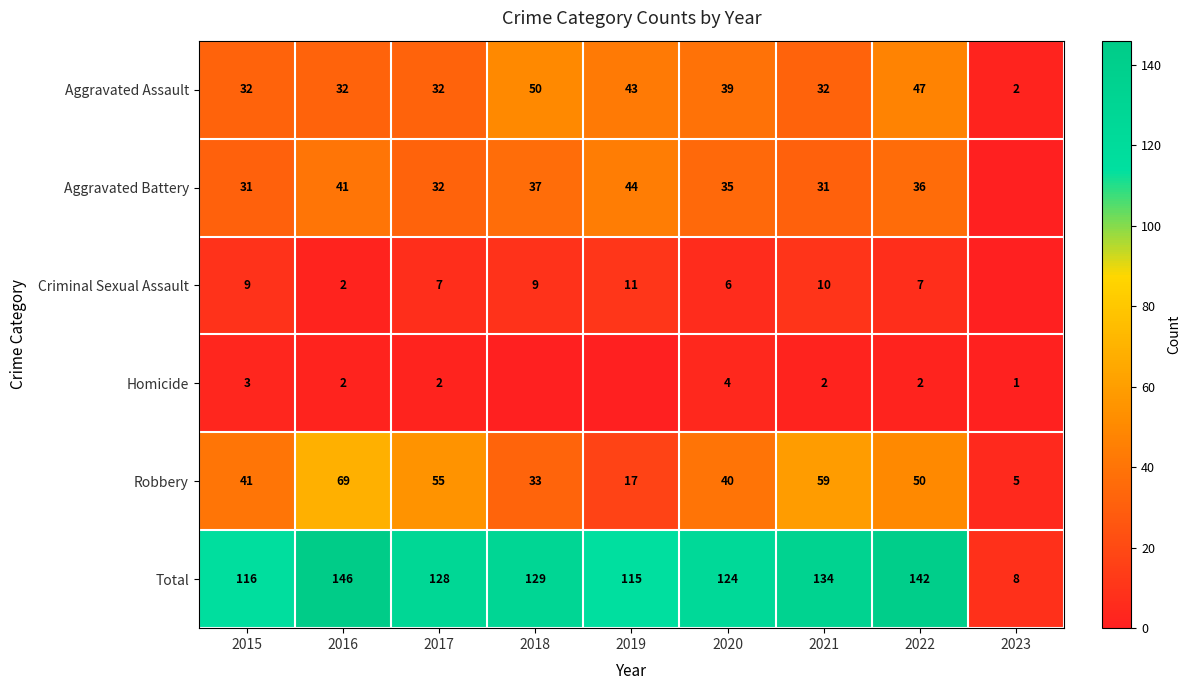

Is the value of Homicide at 2023 greater than the value of Robbery at 2020?

No